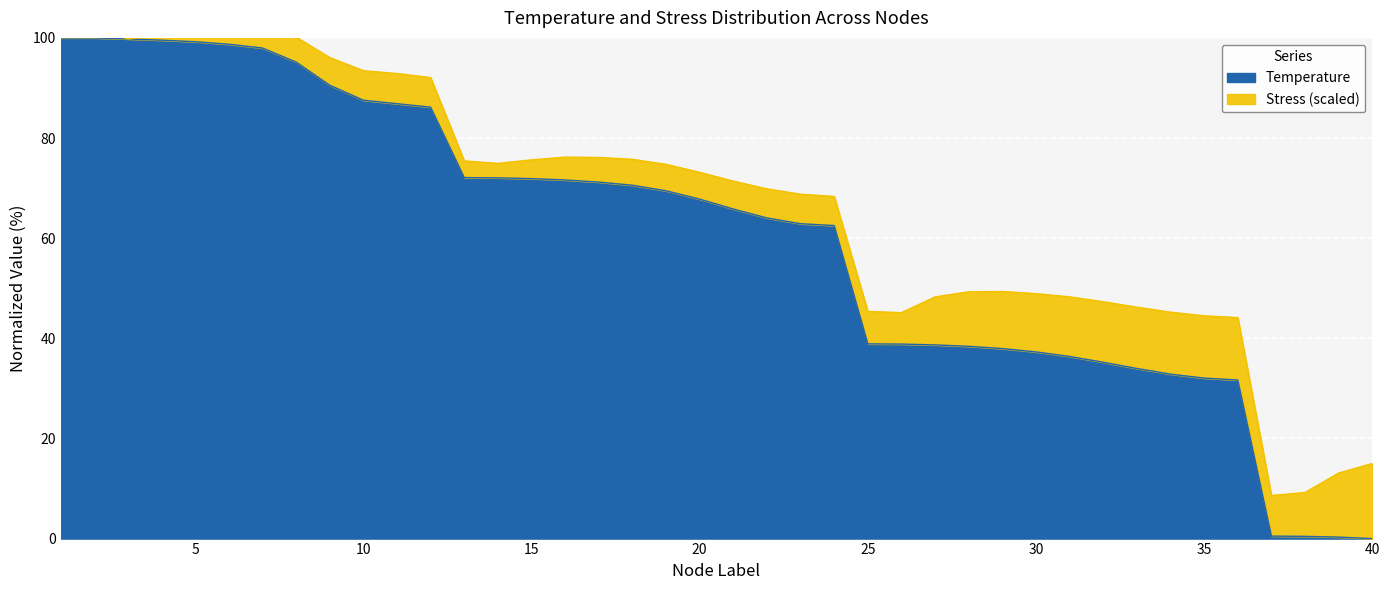

At which label does the data first exceed 67?

1